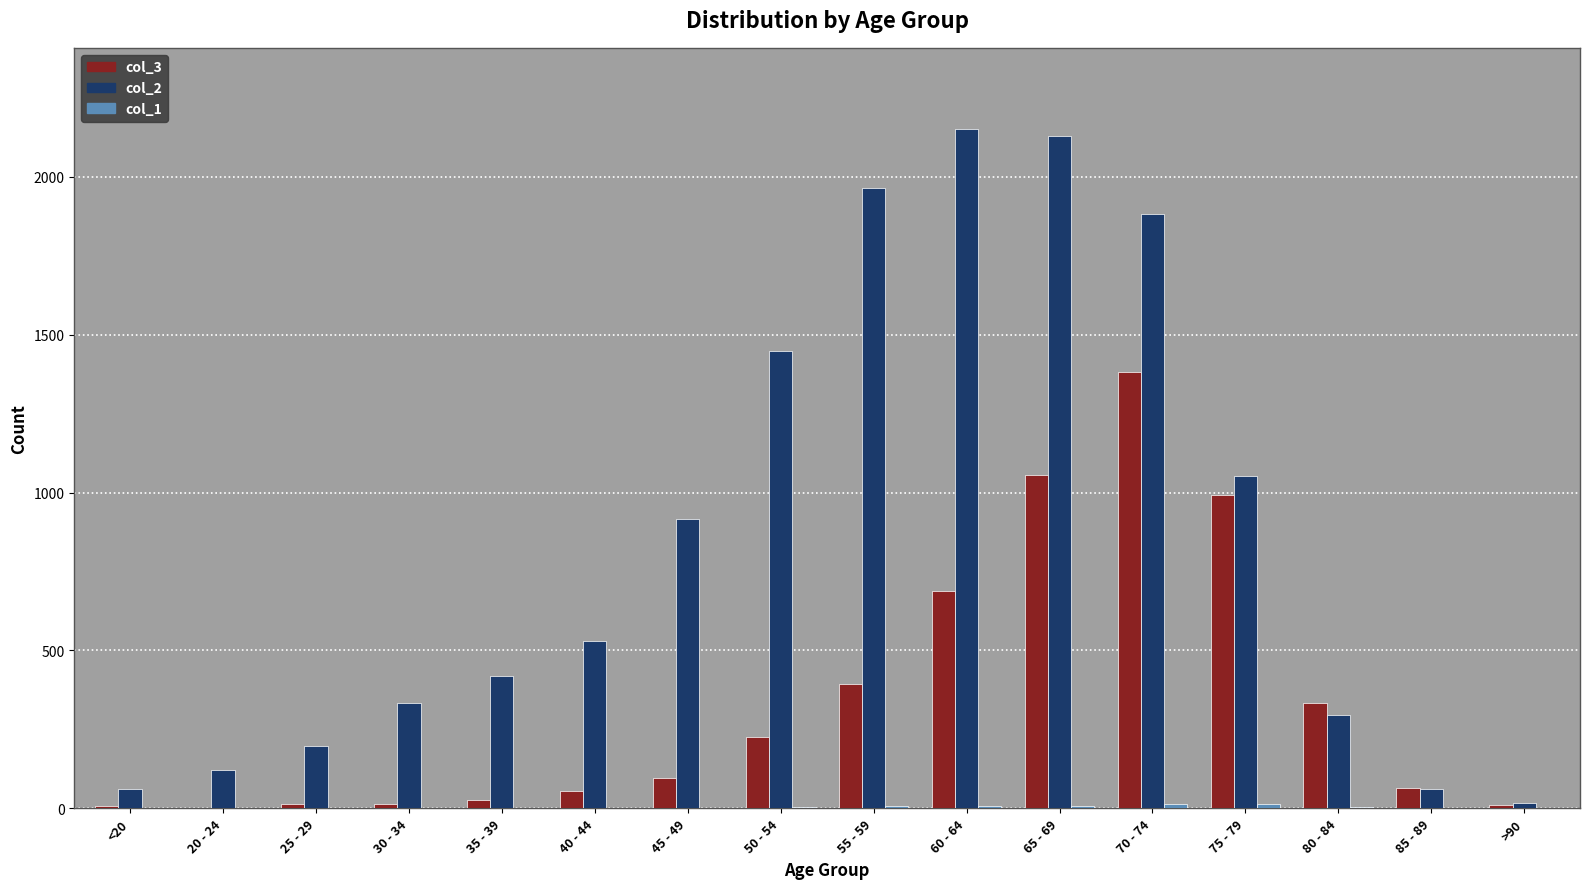

How many data points does each series have?

16